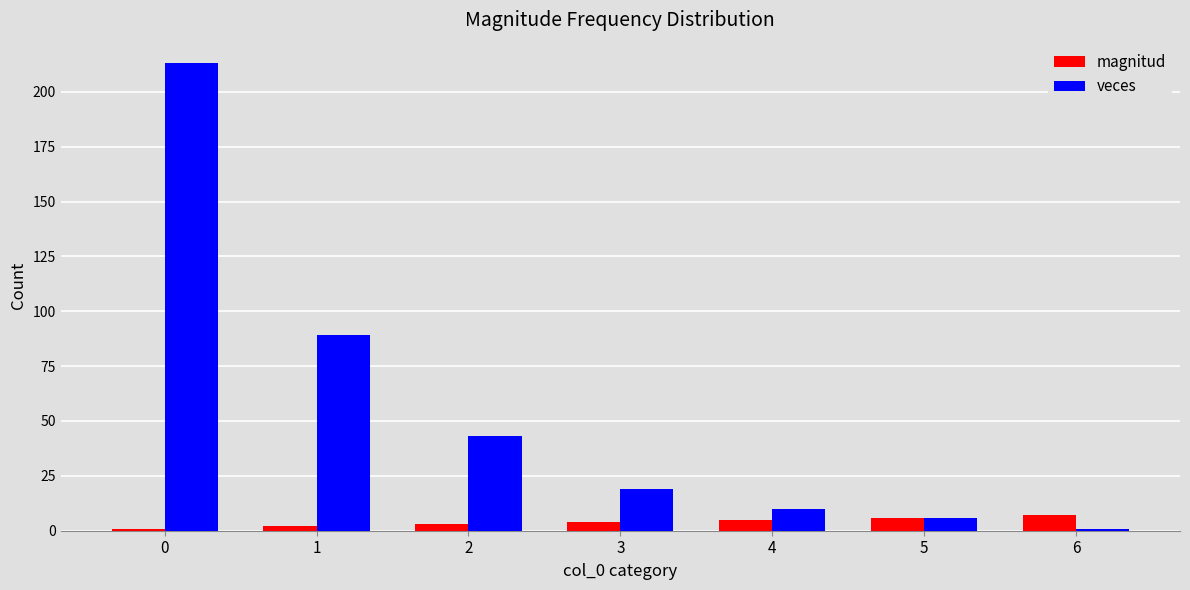

At how many categories does at least one series exceed 133?

1